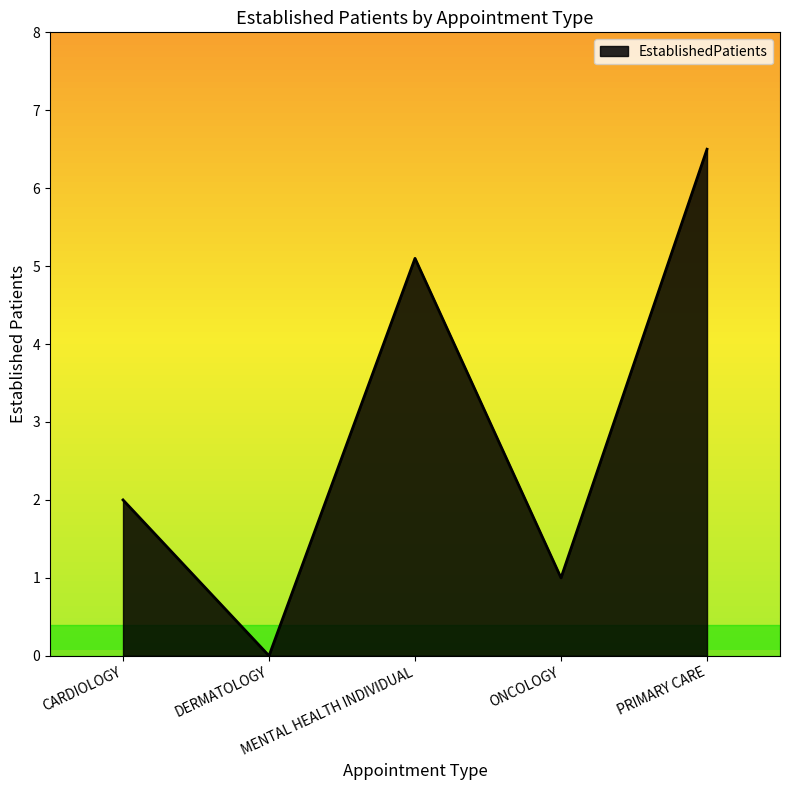

What is the sum of all values?

14.6